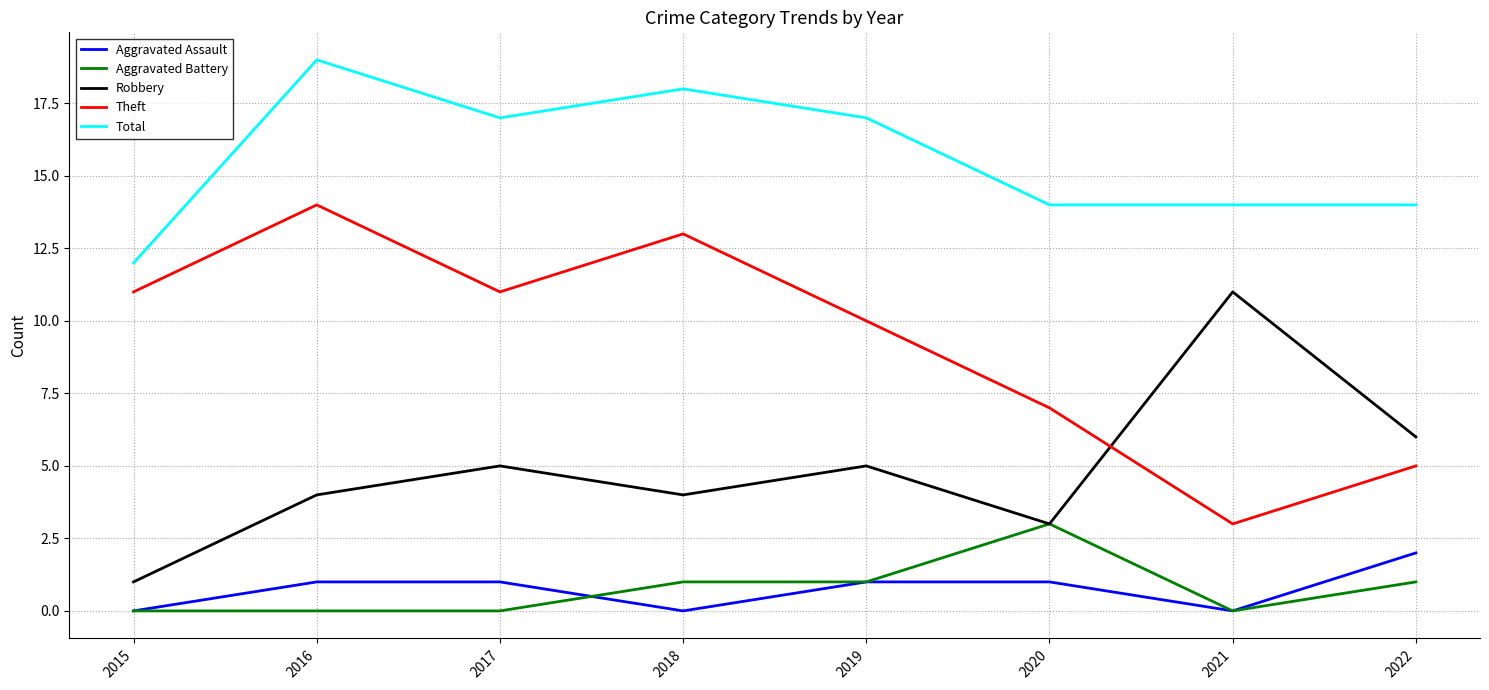

The Aggravated Assault series shows 1 at 2017. True or false?

True